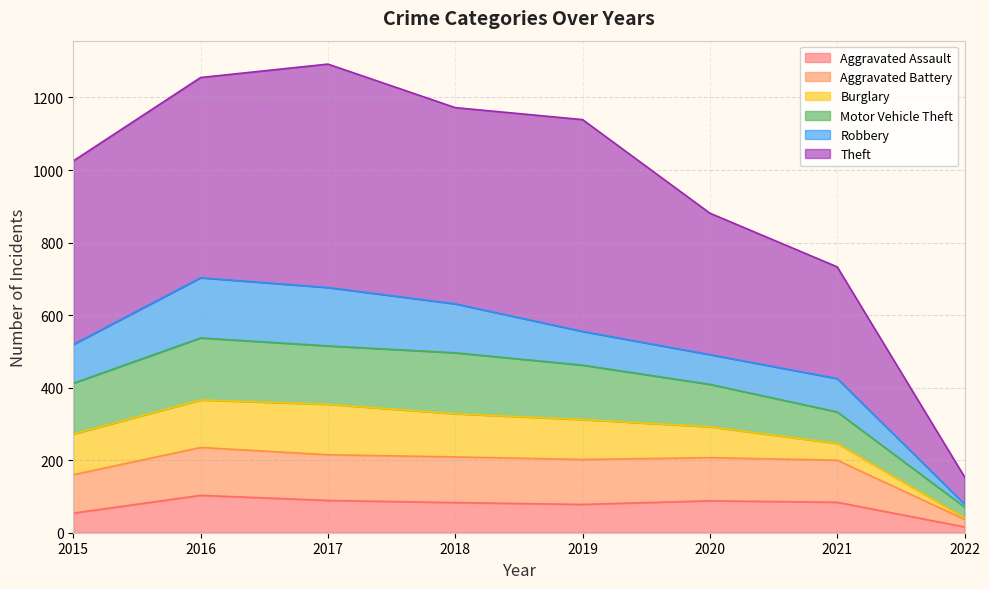

At which label does Aggravated Assault reach its minimum?

2022